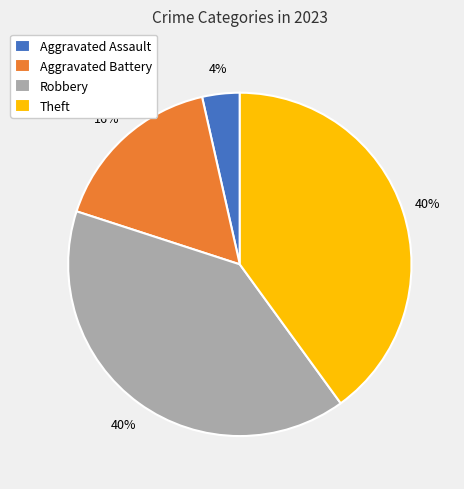

Is Theft the majority of the pie?

No